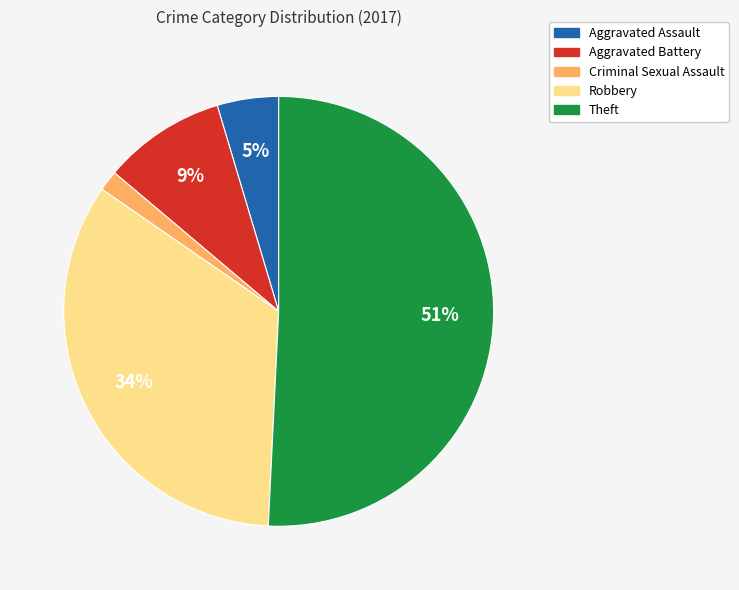

Count the number of slices in the pie.

5